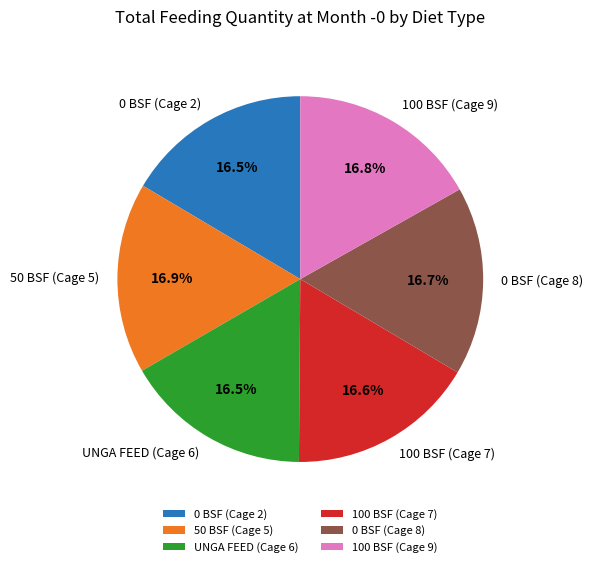

Approximately how many times larger is the value at 0 BSF (Cage 2) compared to UNGA FEED (Cage 6)?

1.0